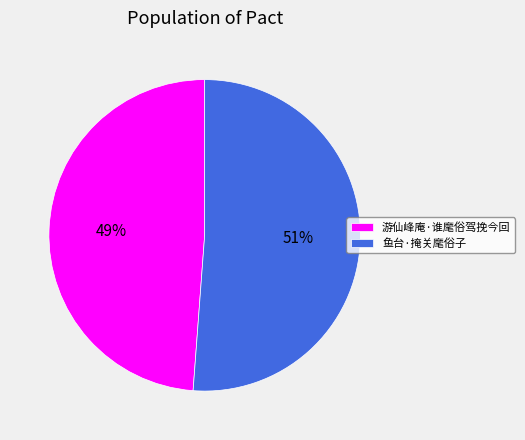

To the nearest percent, what portion does 鱼台·掩关麾俗子 represent?

51%